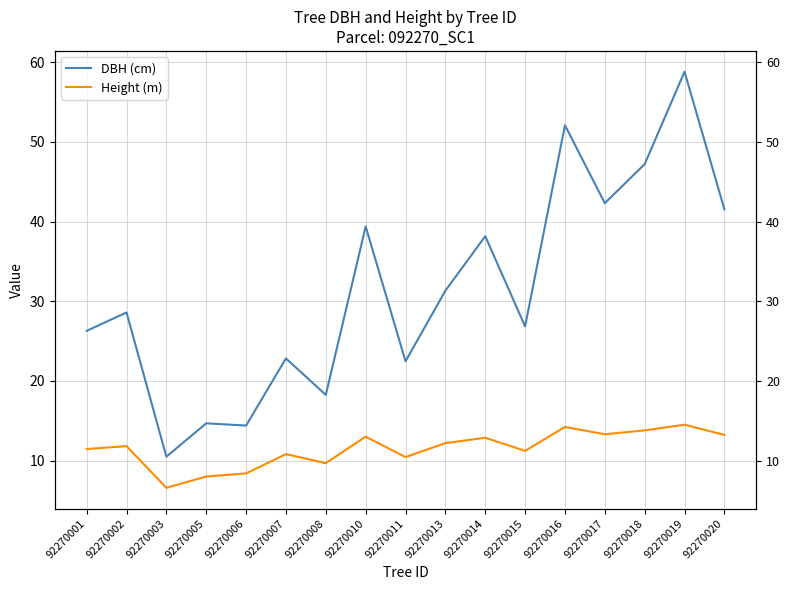

At which category does DBH (cm) reach its first local peak?

92270002